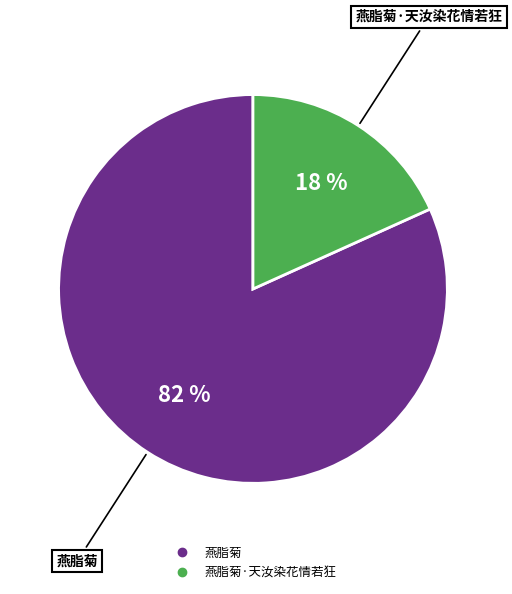

To the nearest percent, what is the average slice percentage?

50%